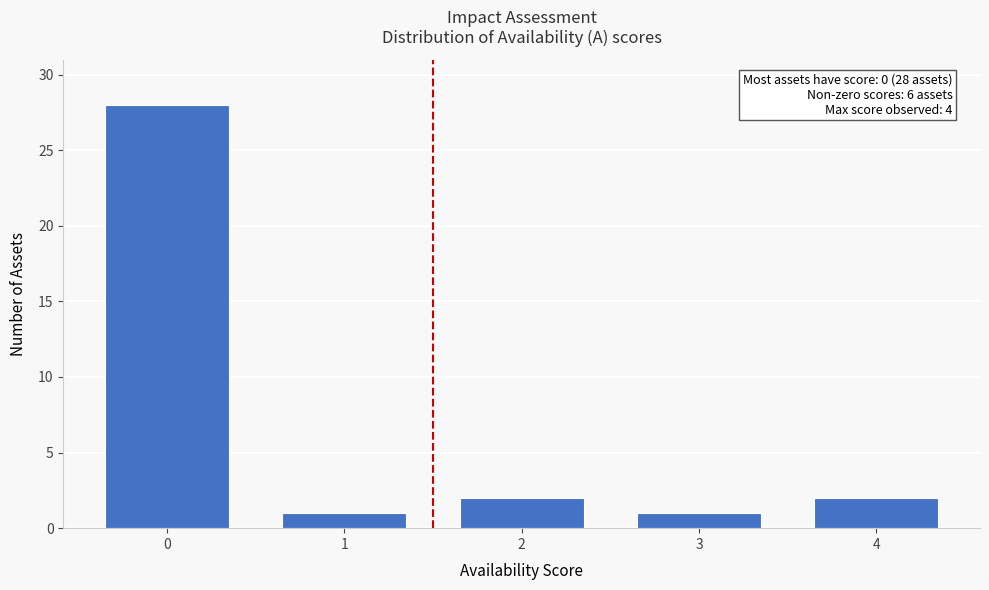

Reading left to right, list all the values displayed in this chart.

0=28	1=1	2=2	3=1	4=2